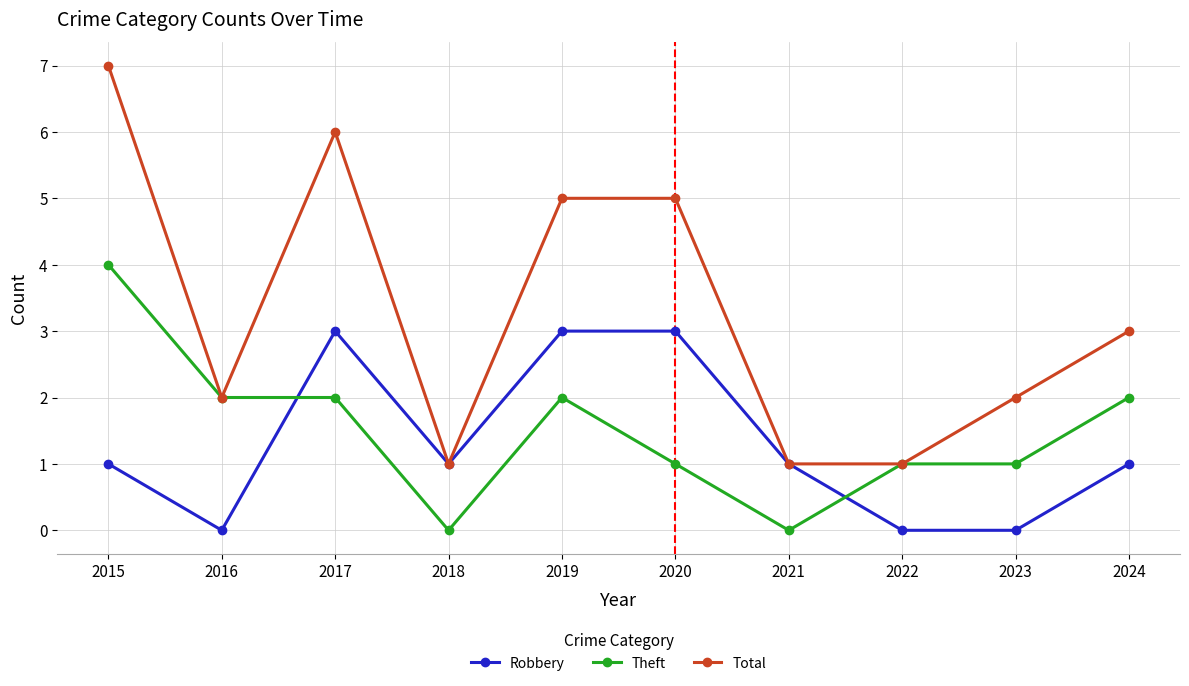

Where is the first local maximum for Robbery?

2017